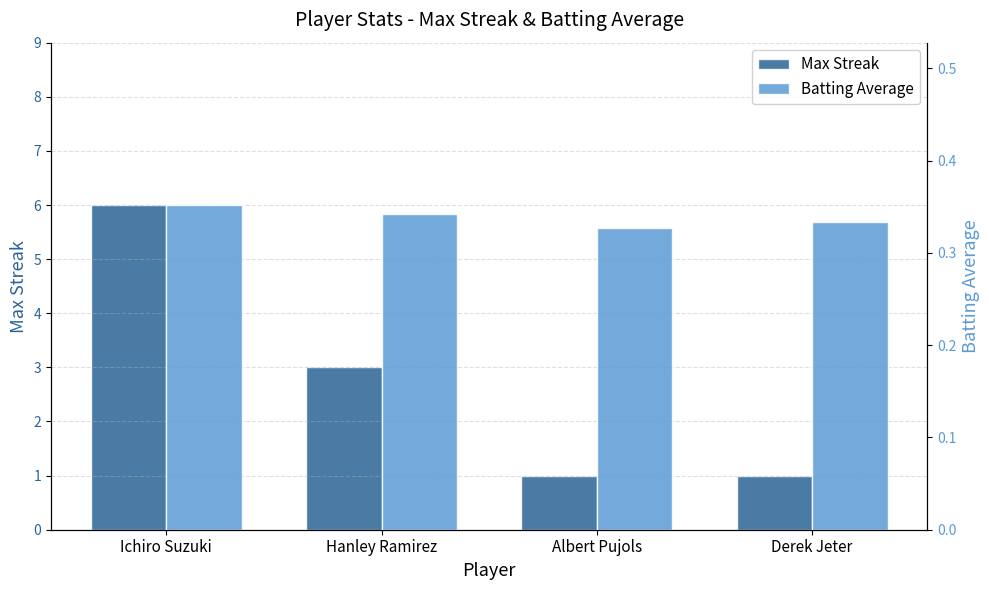

What is the smallest value displayed?

0.3